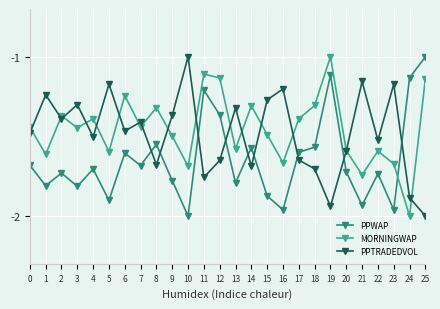

How many PPWAP values are between -1 and 0?

1